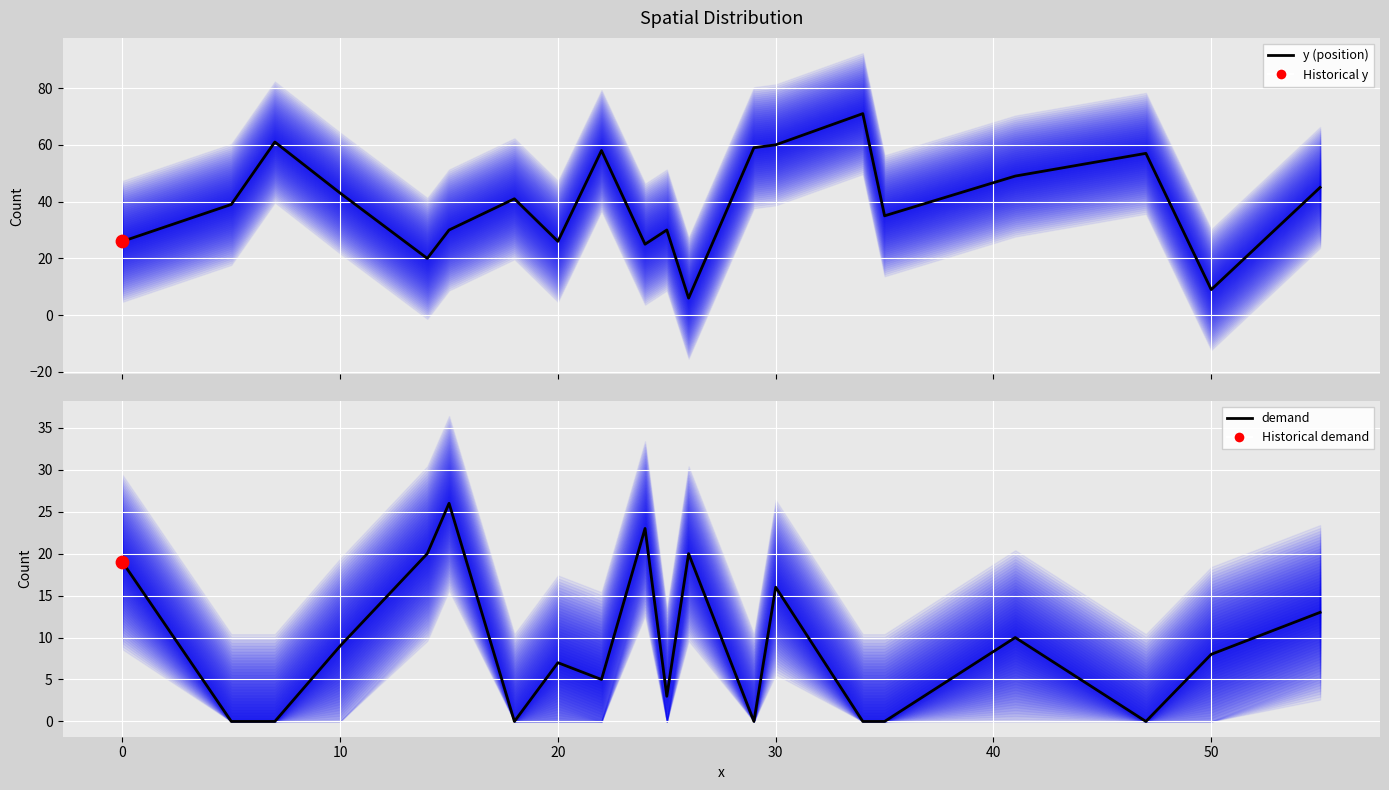

Which series has the largest Y range (max minus min)?

y (position)